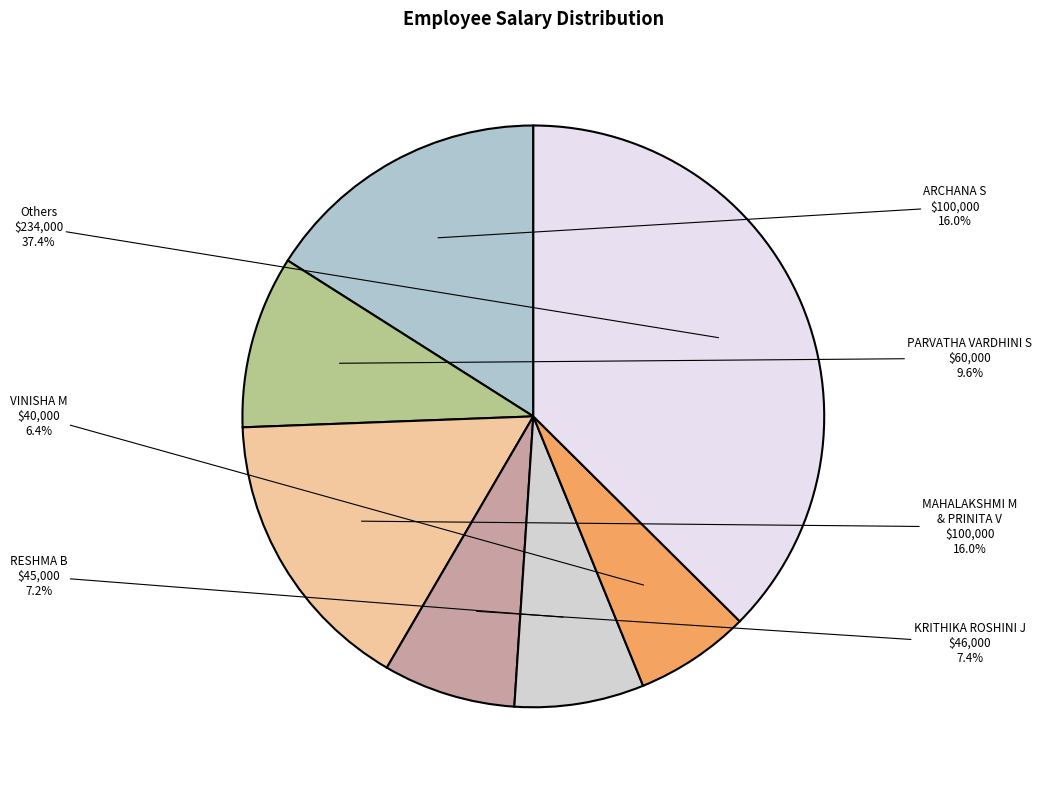

Is there any slice that represents more than half of the pie?

No